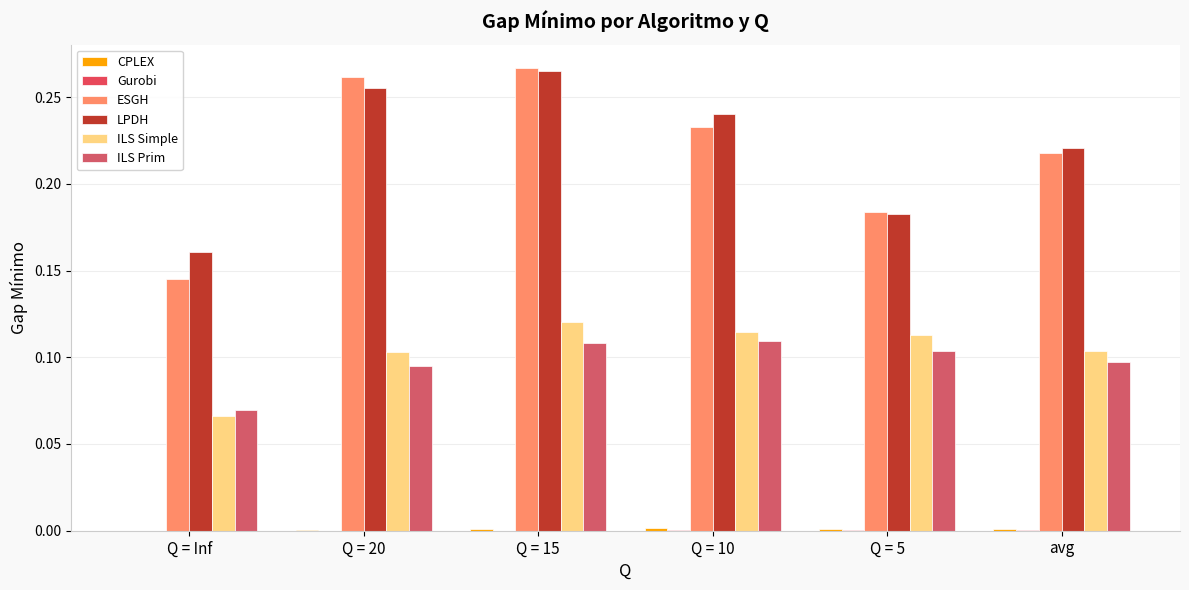

How many groups of bars are there?

6